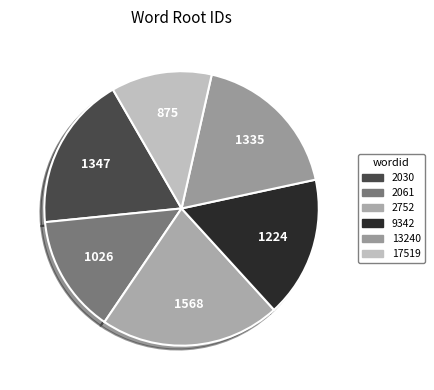

Count the number of slices in the pie.

6